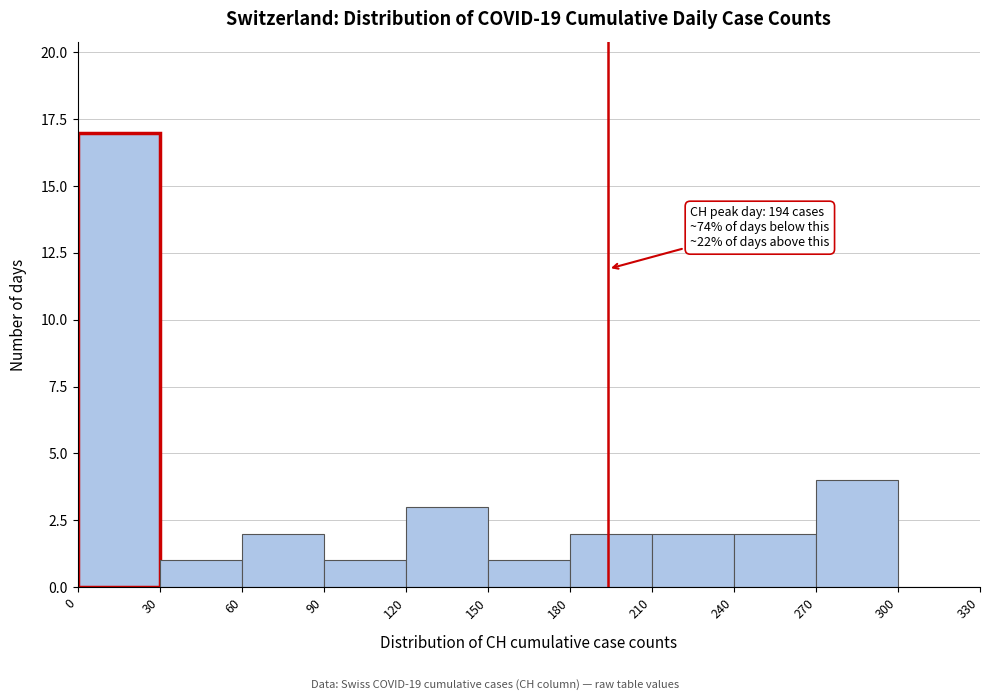

Which range on the x-axis has the tallest bar?

0 to 30